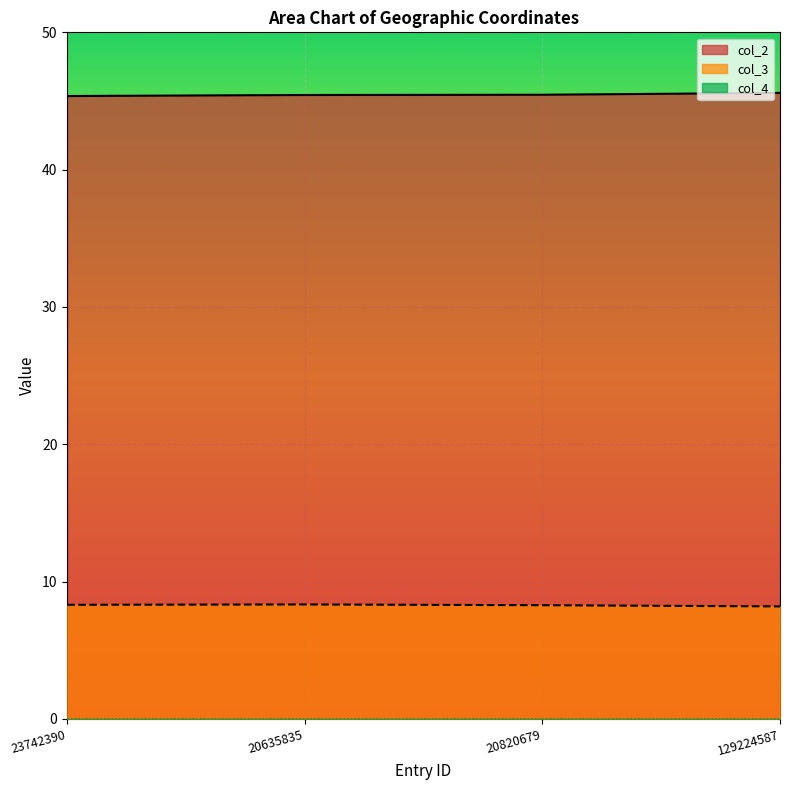

Does the chart display data point markers on the line(s)?

No